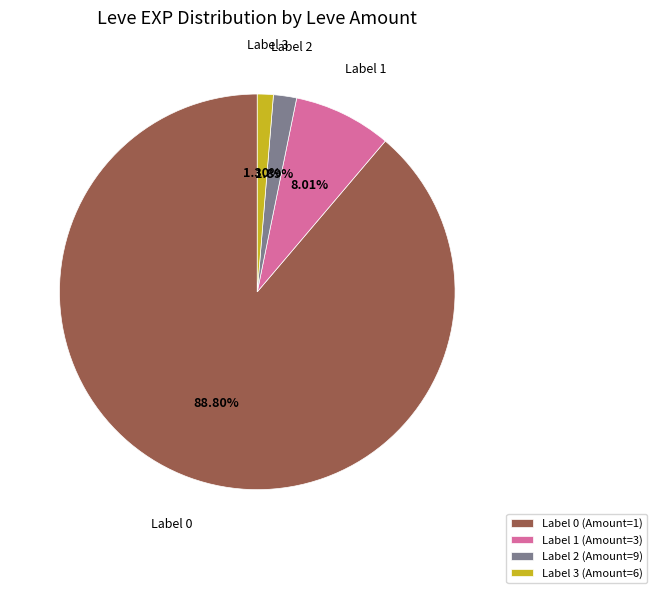

Which has a higher value, Label 2 (Amount=9) or Label 3 (Amount=6)?

Label 2 (Amount=9)